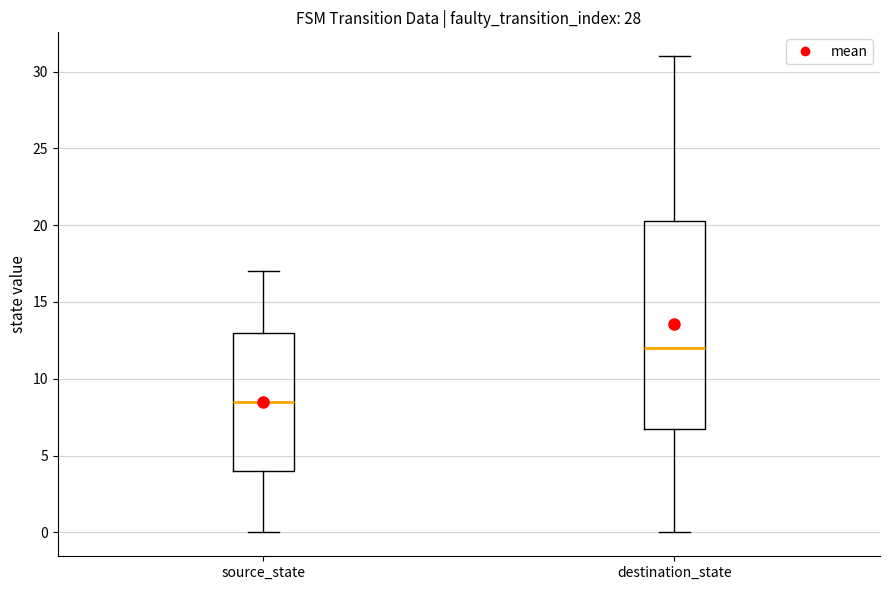

Where does the upper whisker of the box for source_state end on the y-axis? The values are not printed on the chart, so give them approximately, as read against the axis.

17.0